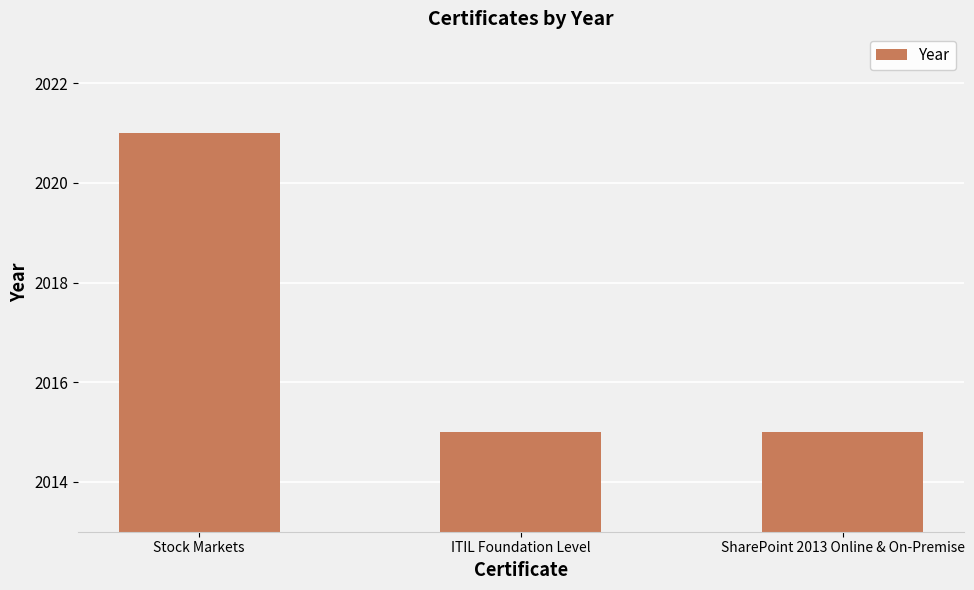

The value at ITIL Foundation Level is 3121. True or false?

False